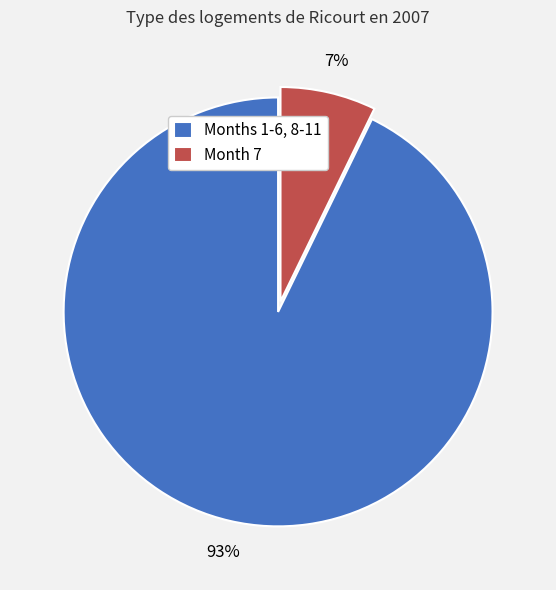

Combined, do Month 7 and Months 1-6, 8-11 account for over 50%?

Yes